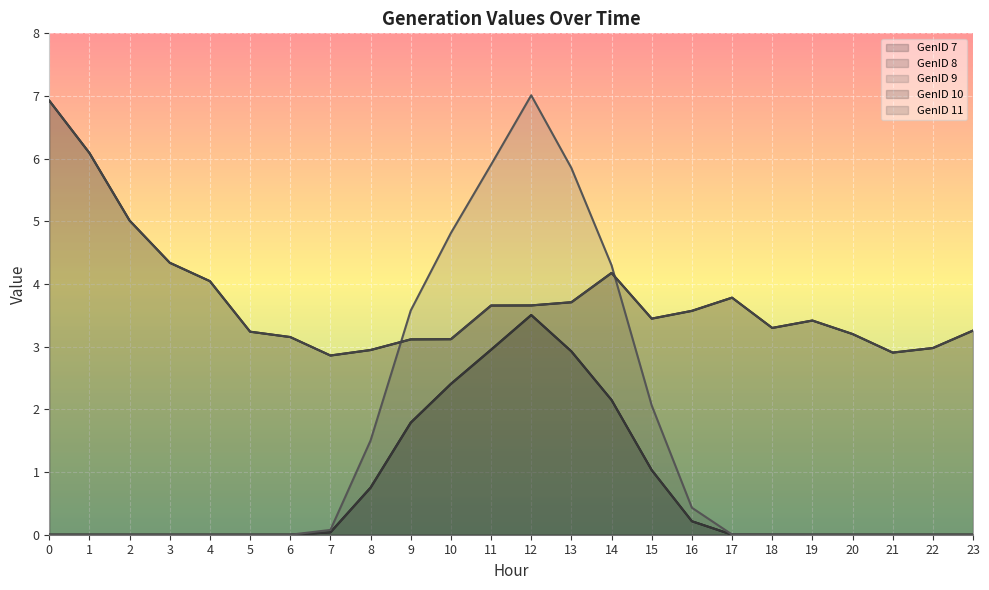

Which series has the largest total across all categories?

GenID 10